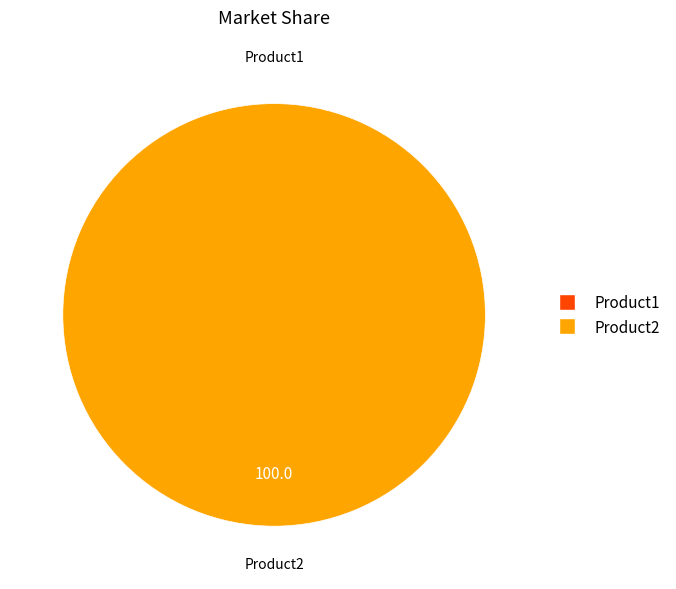

To the nearest percent, what is the average slice percentage?

50%